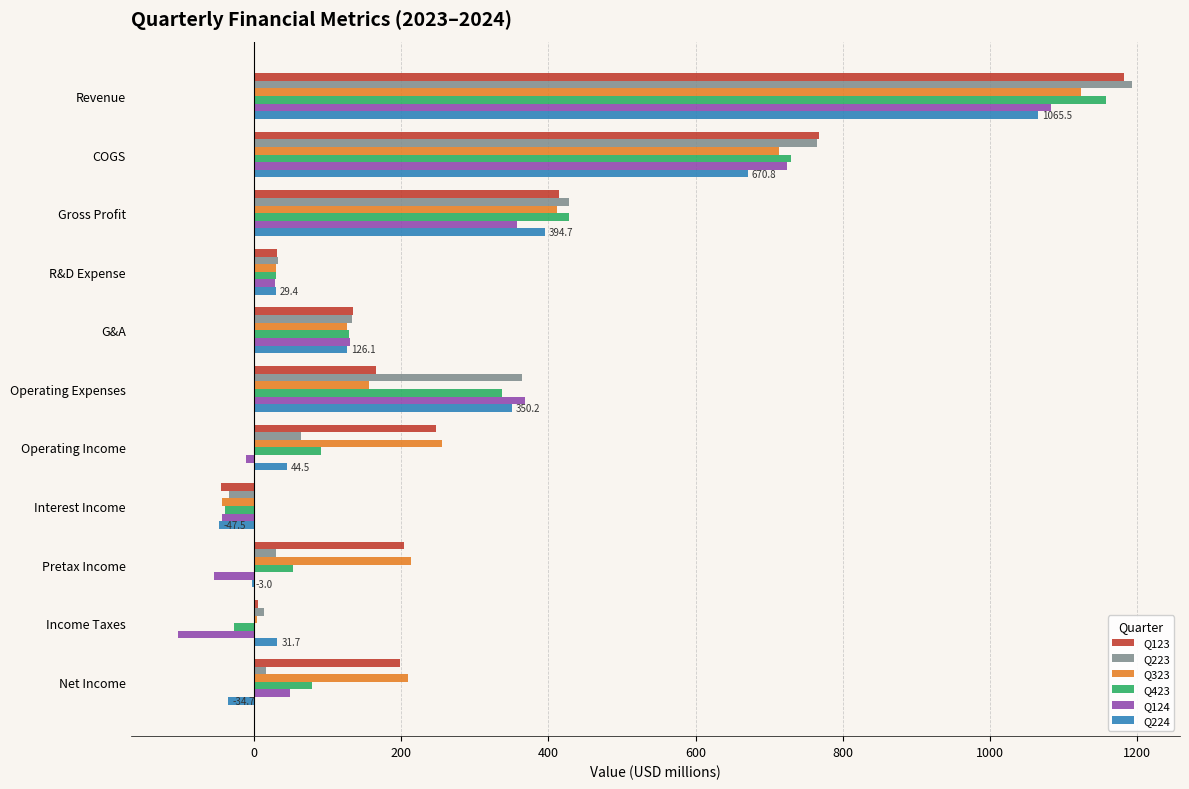

Is it true that Q224 equals 528.6 at Gross Profit?

False